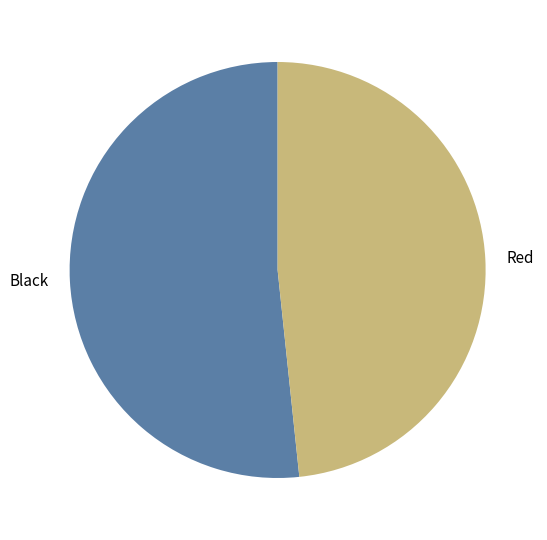

Rank the categories by value from lowest to highest.

Red, Black